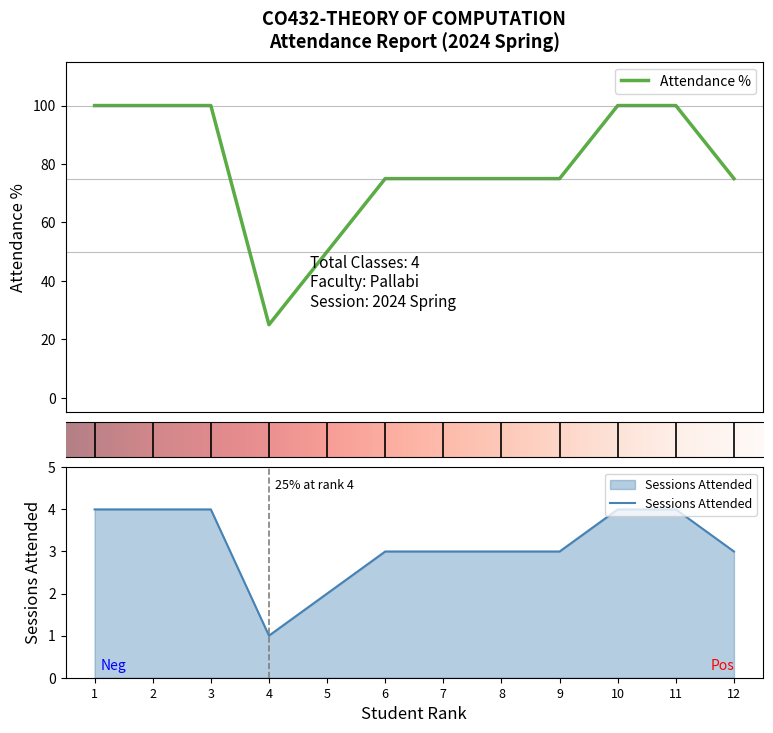

The Sessions Attended series shows 4 at 3. True or false?

True